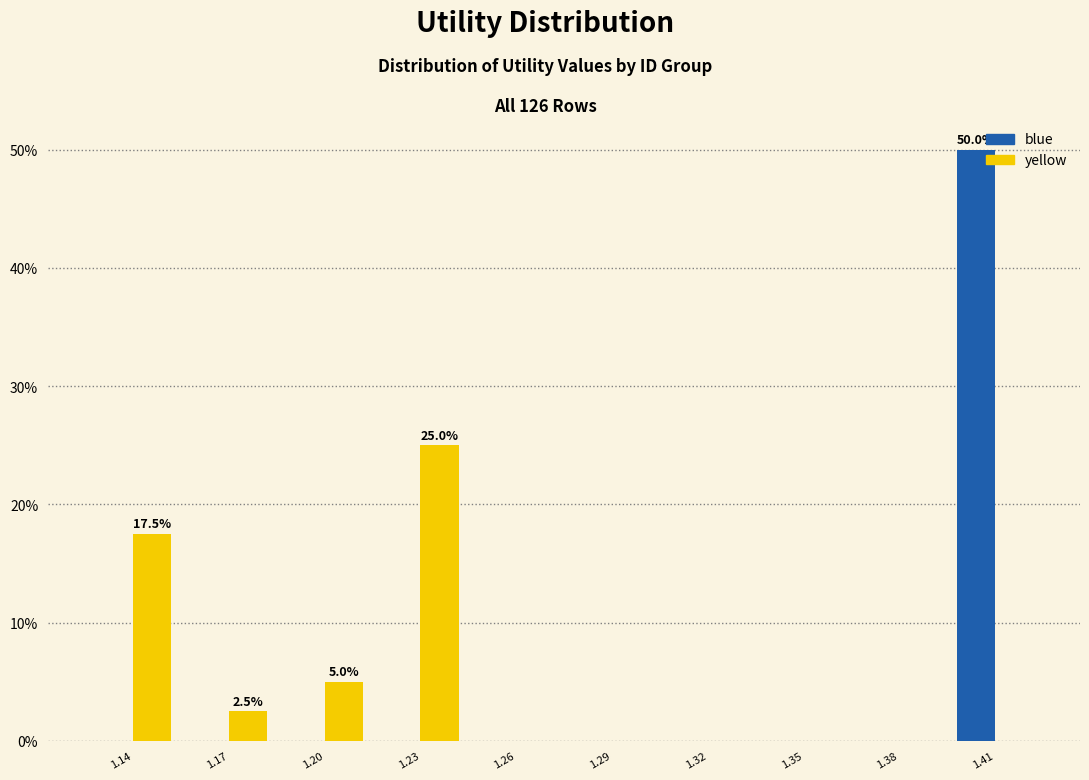

What is the total value across all series at 1.23?

25.0